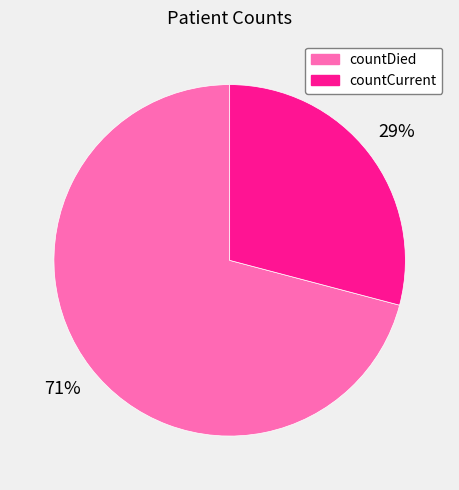

True or false: countDied accounts for 71% of the total.

True